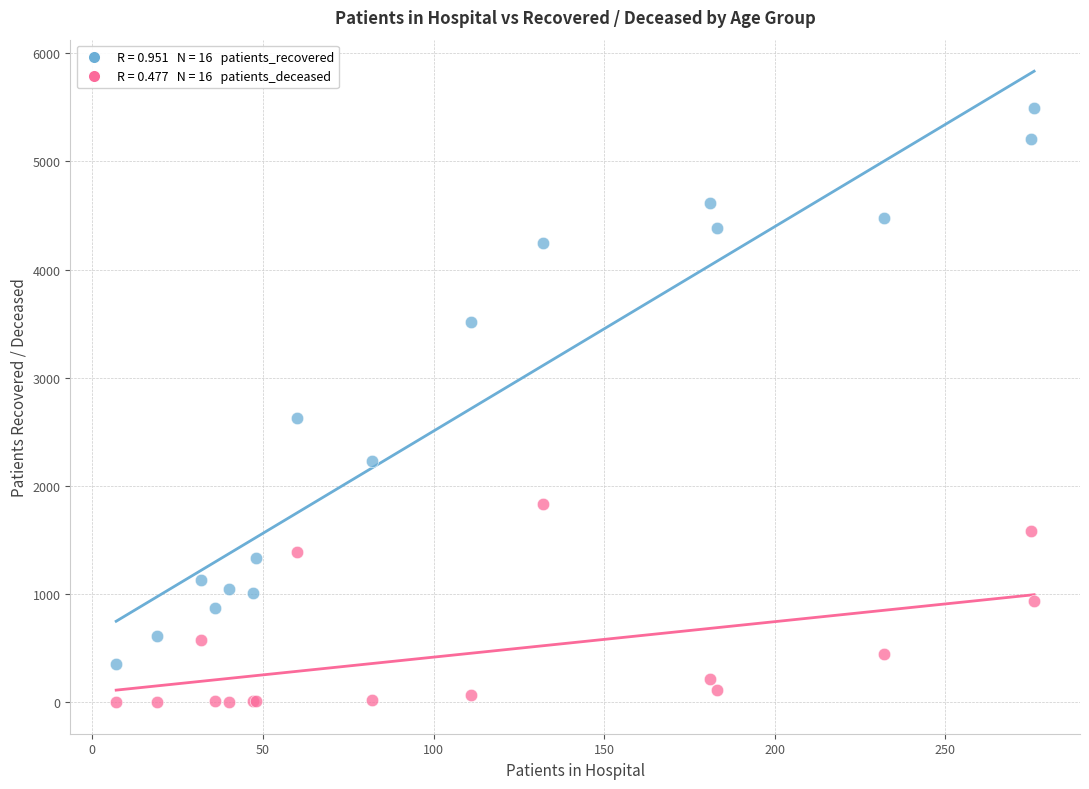

Across all series, what Y value is closest to 2748?

2627